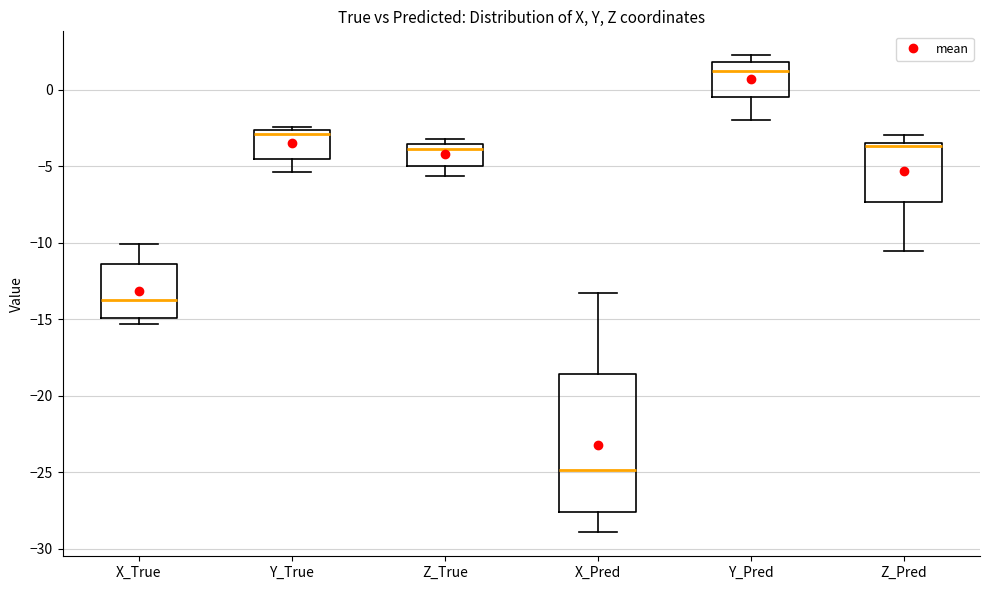

Which box is the tallest, from its lower edge to its upper edge?

X_Pred